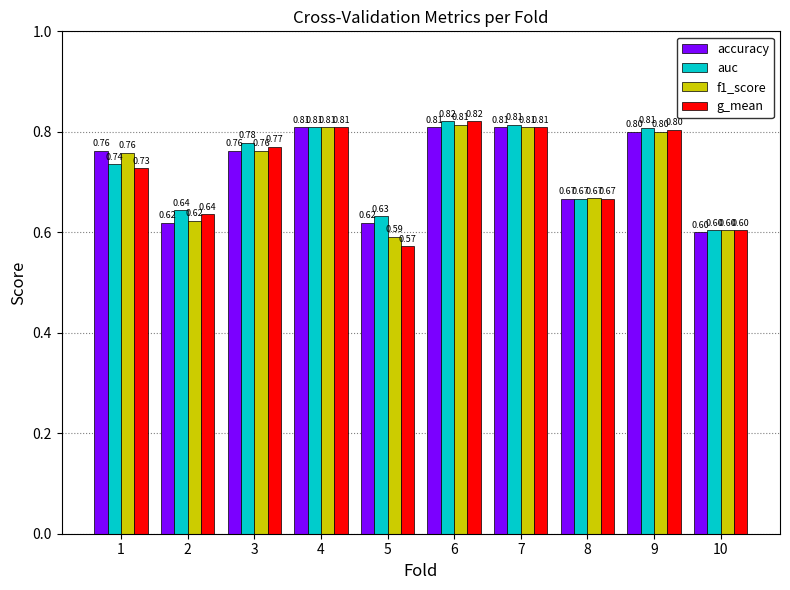

List the series in order of their overall mean, highest first.

auc, accuracy, f1_score, g_mean